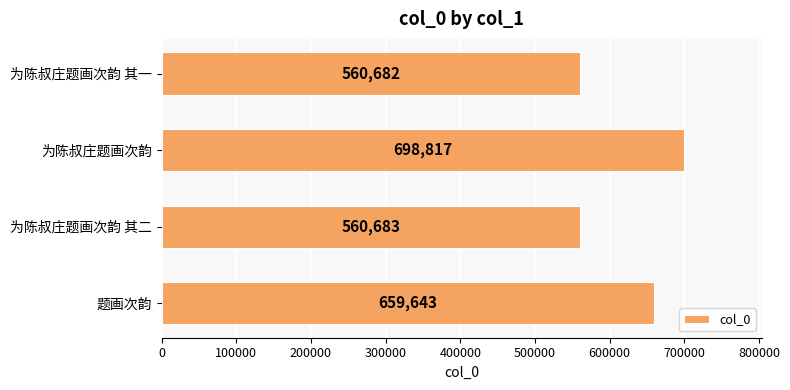

At which label is the value closest to 629749?

题画次韵